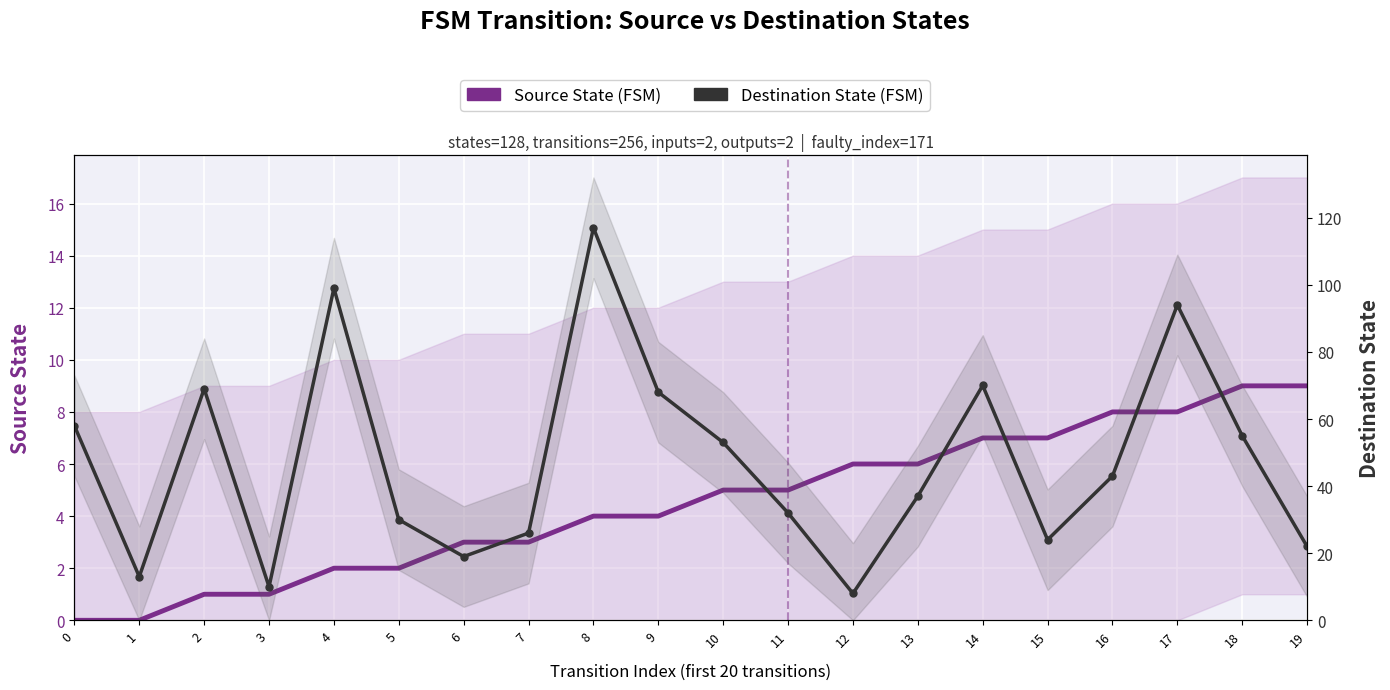

List the labels in order of Destination State (FSM) value, largest first.

8, 4, 17, 14, 2, 9, 0, 18, 10, 16, 13, 11, 5, 7, 15, 19, 6, 1, 3, 12